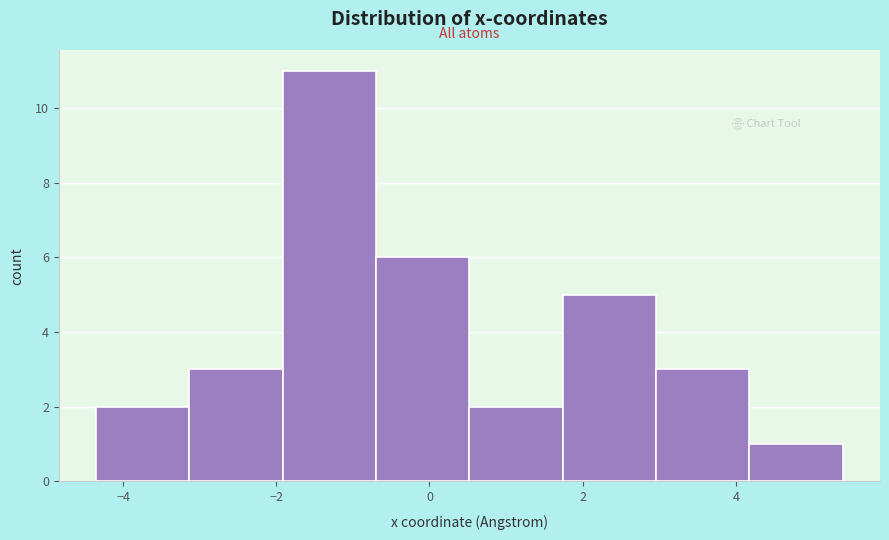

Reading left to right, transcribe this chart: for each bar, give the range it covers on the x-axis and its height. Neither the bar edges nor the heights are printed on the chart, so give them approximately, as read against the axes.

-4.4 to -3.2: 2
-3.2 to -2.0: 3
-2.0 to -0.6: 11
-0.6 to 0.6: 6
0.6 to 1.8: 2
1.8 to 3.0: 5
3.0 to 4.2: 3
4.2 to 5.4: 1